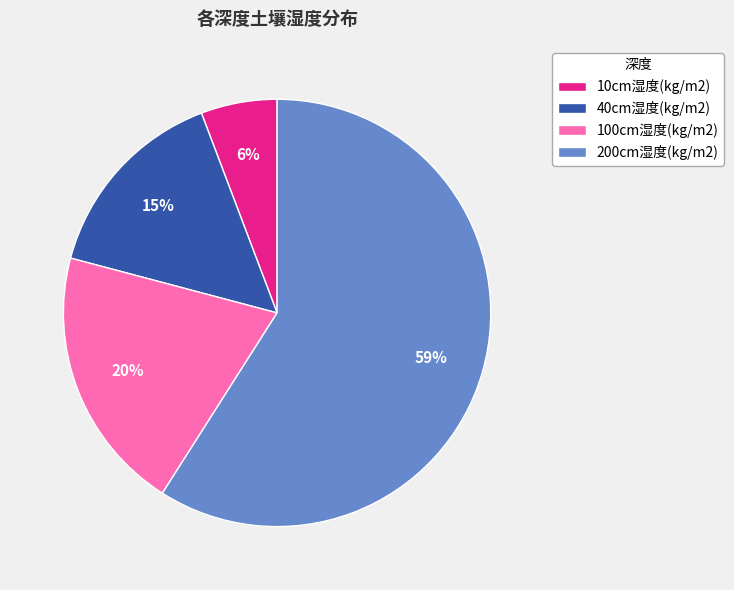

Approximately how many times larger is the value at 40cm湿度(kg/m2) compared to 100cm湿度(kg/m2)?

0.8